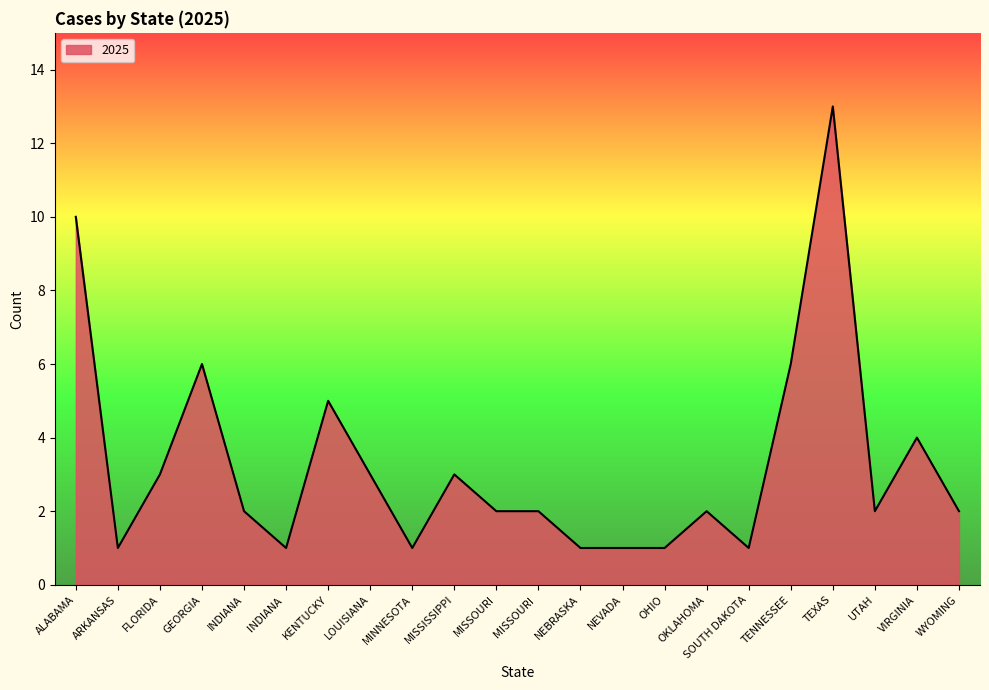

True or false: there are more than 1 points higher than both neighbors.

True